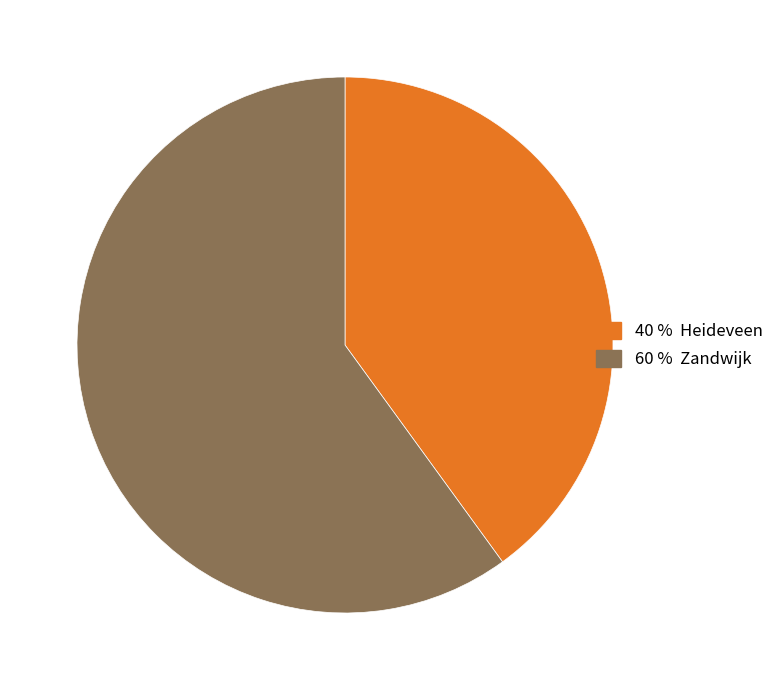

Is there a majority slice in this chart?

Yes